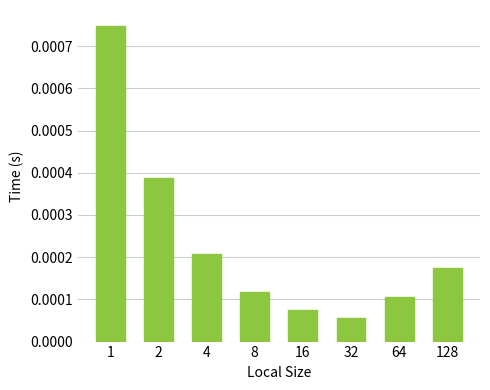

Does the chart contain any negative values?

No